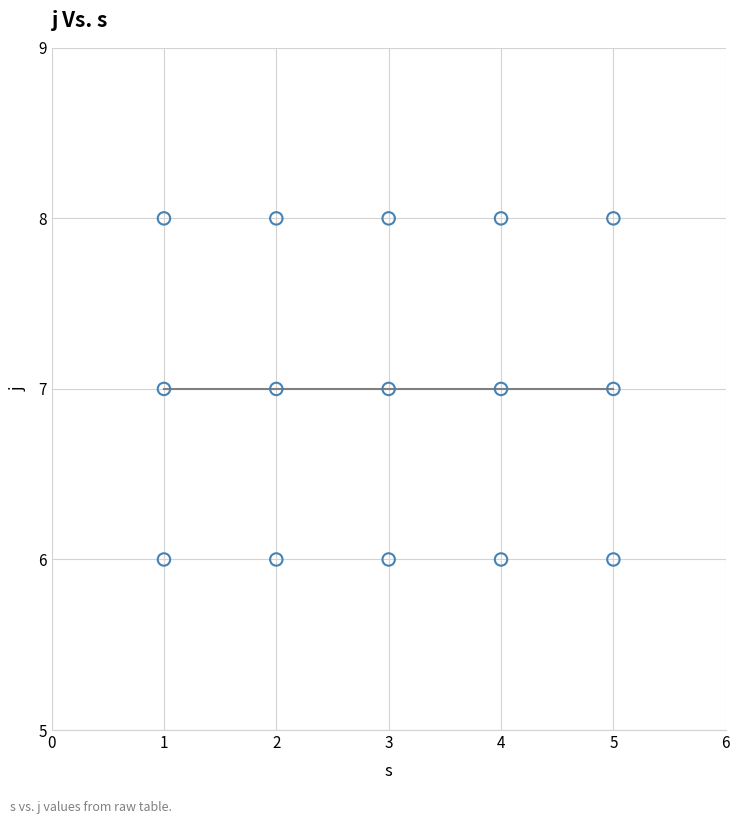

What is the range of X values (max minus min)?

4